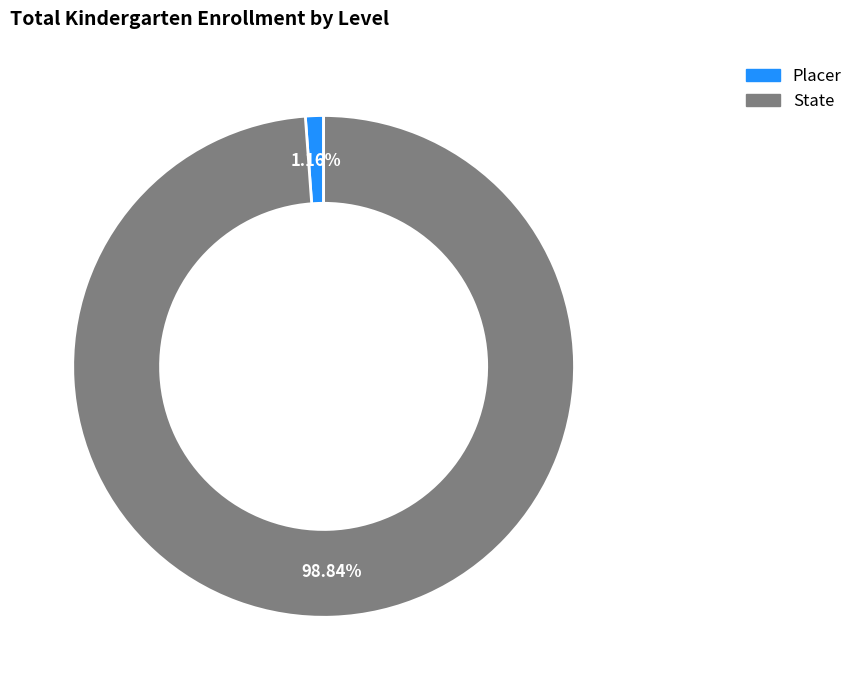

How many slices are in this pie chart?

2